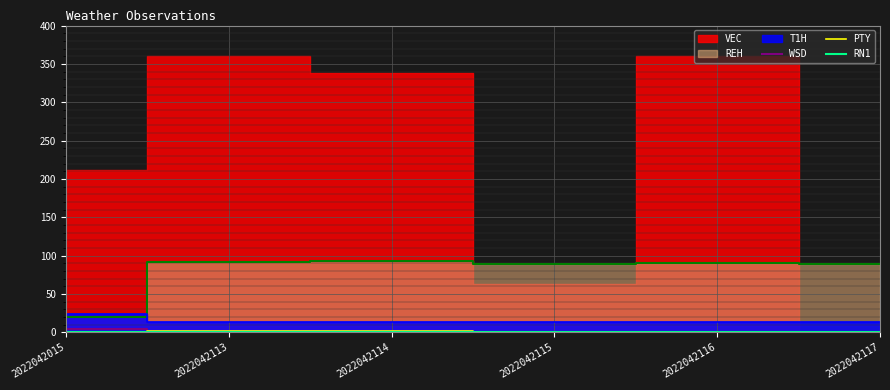

True or false: T1H_line and RN1 cross at least once.

False